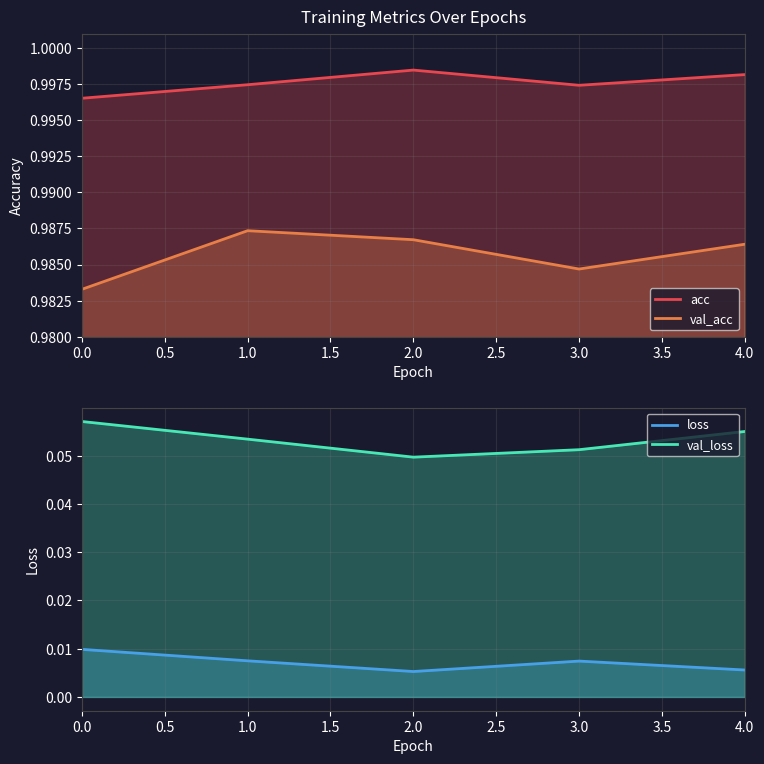

How many acc values are between 0 and 1?

5